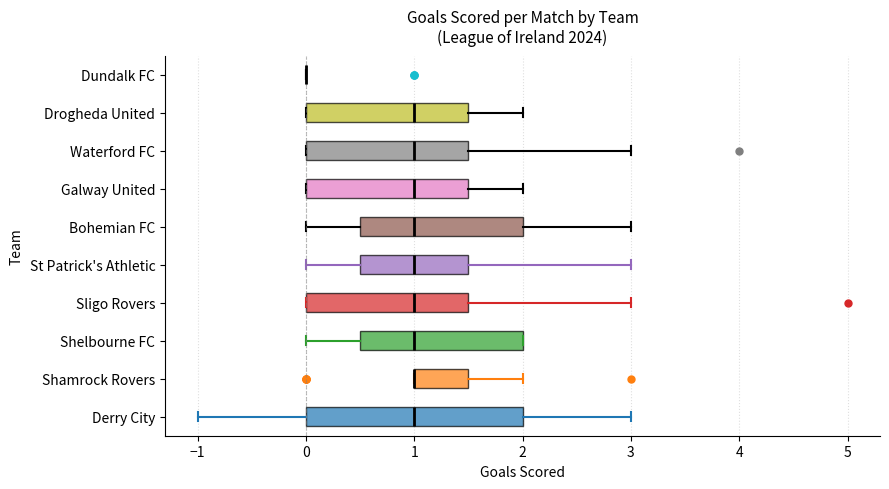

Reading bottom to top, read every box against the x-axis: the position of its median line, the range the box covers, and the ends of its whiskers. The values are not printed on the chart, so give them approximately, as read against the axis.

Derry City: median 1.0, box 0.0 to 2.0, whiskers -1.0 to 3.0
Shamrock Rovers: median 1.0 (drawn on the box's left edge), box 1.0 to 1.5, whiskers 1.0 to 2.0
Shelbourne FC: median 1.0, box 0.5 to 2.0, whiskers 0.0 to 2.0
Sligo Rovers: median 1.0, box 0.0 to 1.5, whiskers 0.0 to 3.0
St Patrick's Athletic: median 1.0, box 0.5 to 1.5, whiskers 0.0 to 3.0
Bohemian FC: median 1.0, box 0.5 to 2.0, whiskers 0.0 to 3.0
Galway United: median 1.0, box 0.0 to 1.5, whiskers 0.0 to 2.0
Waterford FC: median 1.0, box 0.0 to 1.5, whiskers 0.0 to 3.0
Drogheda United: median 1.0, box 0.0 to 1.5, whiskers 0.0 to 2.0
Dundalk FC: box collapsed to a line at 0.0, whiskers 0.0 to 0.0